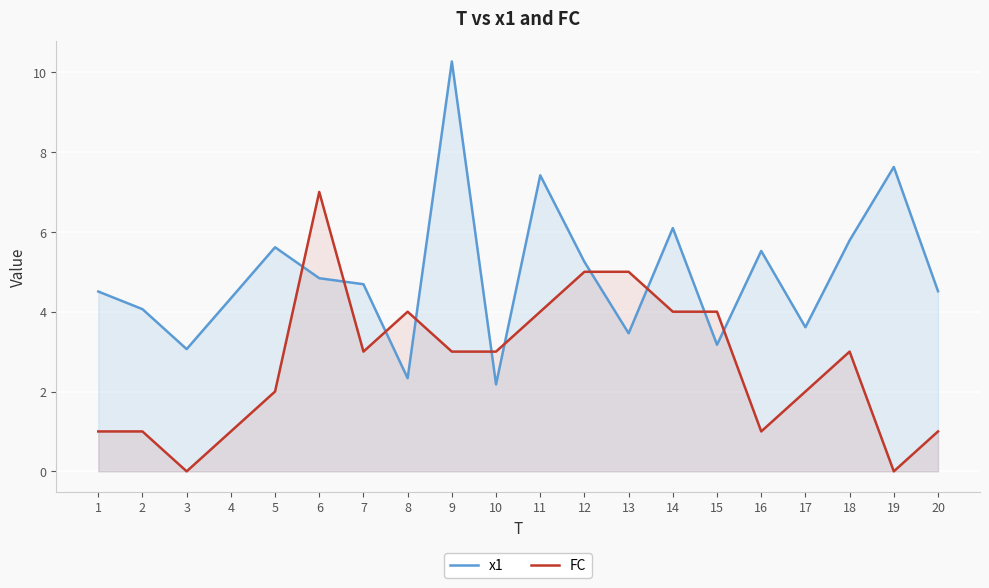

Reading left to right, extract all data points from this chart.

x1: 4.5	4.1	3.1	4.3	5.6	4.8	4.7	2.3	10.3	2.2	7.4	5.2	3.5	6.1	3.2	5.5	3.6	5.8	7.6	4.5
FC: 1.0	1.0	0.0	1.0	2.0	7.0	3.0	4.0	3.0	3.0	4.0	5.0	5.0	4.0	4.0	1.0	2.0	3.0	0.0	1.0